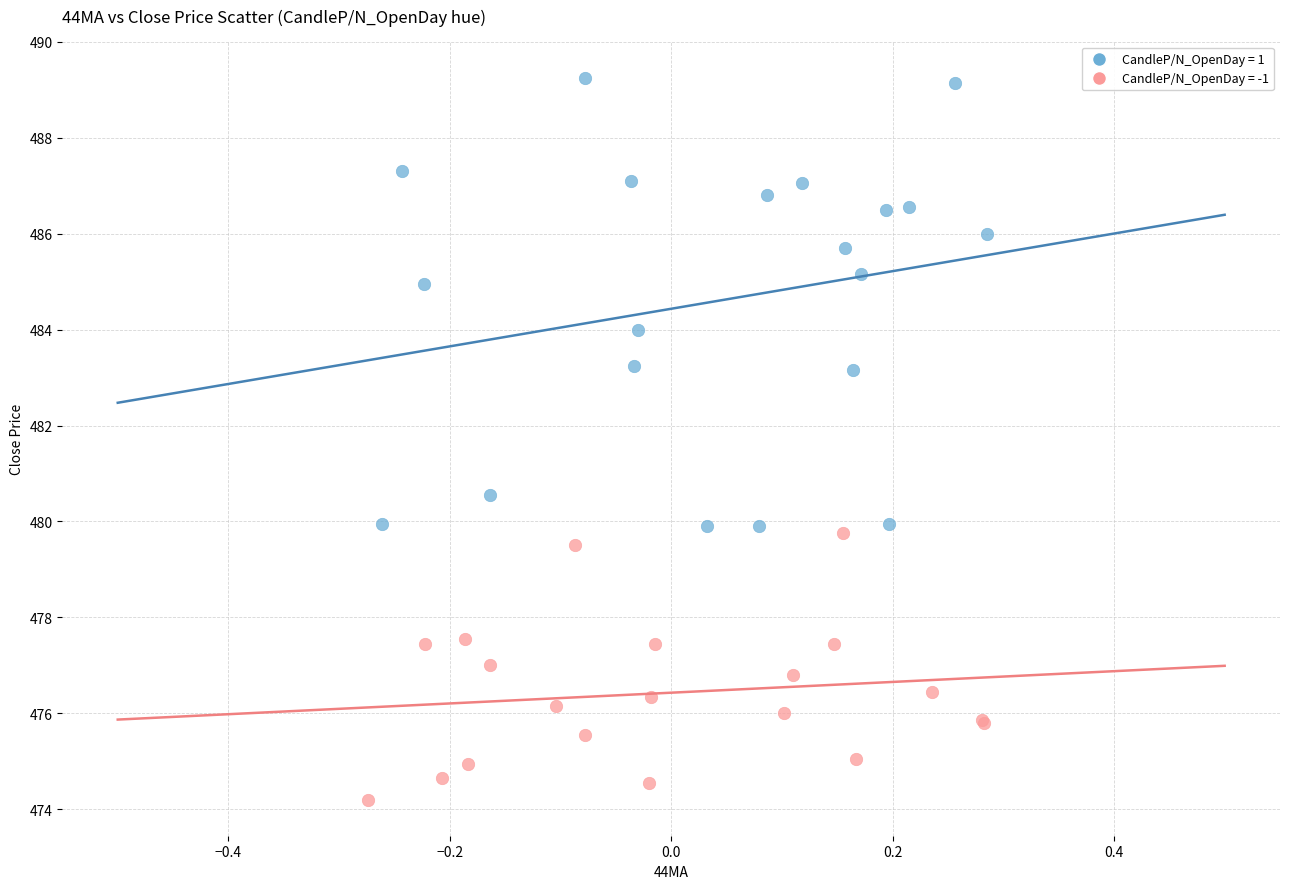

Which series reaches the minimum Y coordinate?

CandleP/N_OpenDay = -1